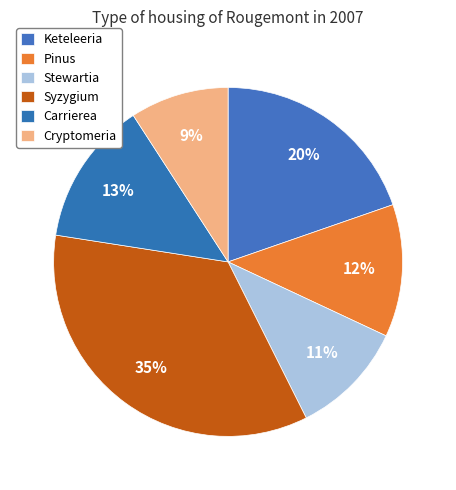

How many slices are in this pie chart?

6